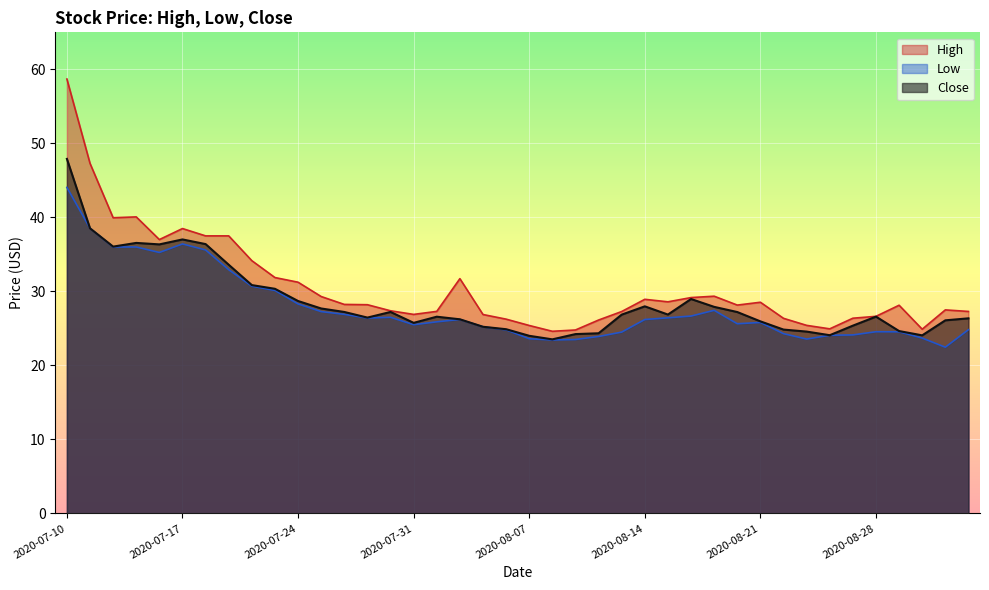

List the labels in order of Close value, largest first.

2020-07-10, 2020-07-13, 2020-07-17, 2020-07-15, 2020-07-20, 2020-07-16, 2020-07-14, 2020-07-21, 2020-07-22, 2020-07-23, 2020-08-18, 2020-07-24, 2020-08-14, 2020-08-19, 2020-07-27, 2020-07-28, 2020-07-30, 2020-08-20, 2020-08-17, 2020-08-13, 2020-08-28, 2020-08-03, 2020-07-29, 2020-09-03, 2020-08-04, 2020-09-02, 2020-08-21, 2020-07-31, 2020-08-27, 2020-08-05, 2020-08-06, 2020-08-24, 2020-08-31, 2020-08-25, 2020-08-12, 2020-08-11, 2020-08-26, 2020-09-01, 2020-08-07, 2020-08-10